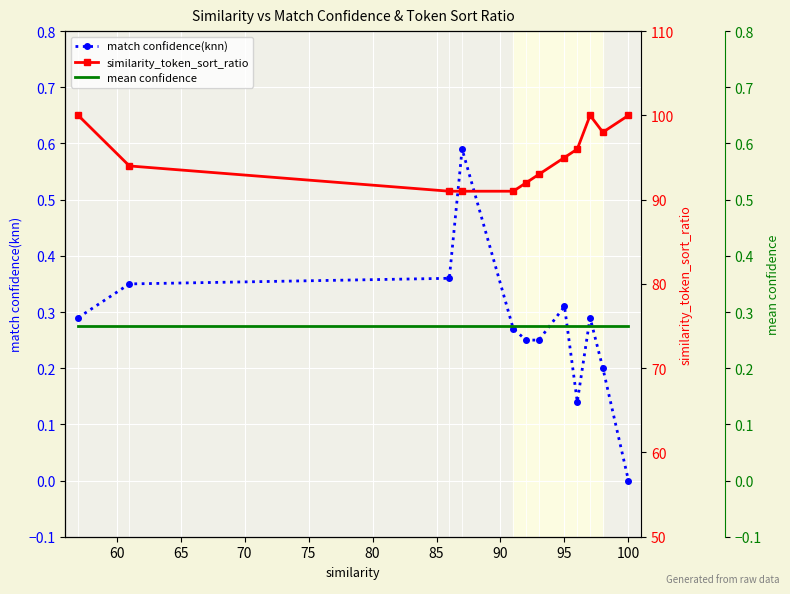

Reading left to right, what are all the values shown in this chart?

match confidence(knn): 0.3	0.3	0.4	0.6	0.3	0.2	0.2	0.3	0.1	0.3	0.2	0.0
similarity_token_sort_ratio: 100.0	94.0	91.0	91.0	91.0	92.0	93.0	95.0	96.0	100.0	98.0	100.0
mean confidence: 0.3	0.3	0.3	0.3	0.3	0.3	0.3	0.3	0.3	0.3	0.3	0.3